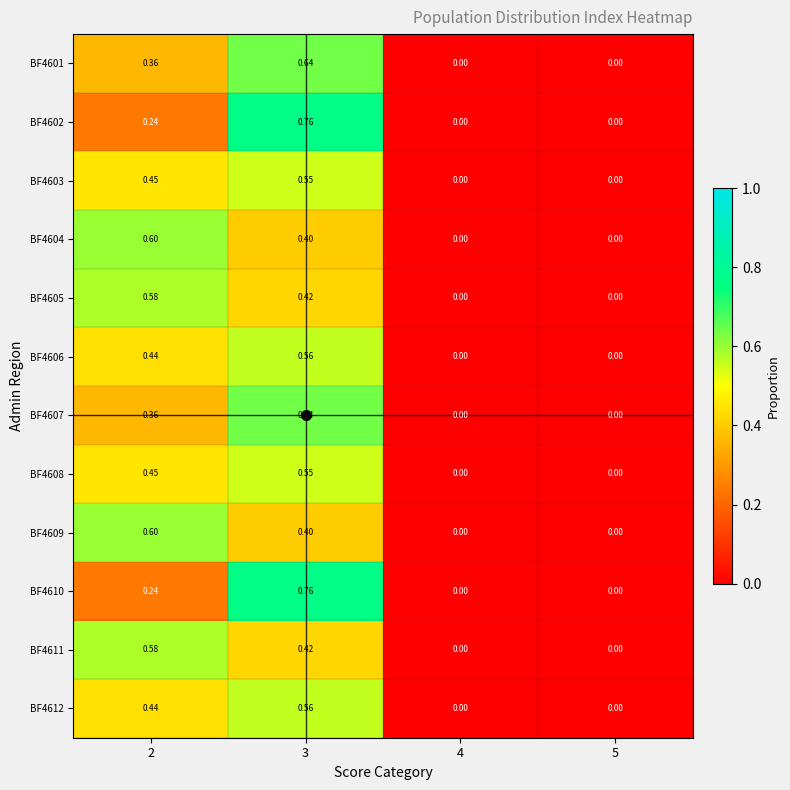

Is the value of BF4605 at 3 greater than the value of BF4612 at 4?

Yes